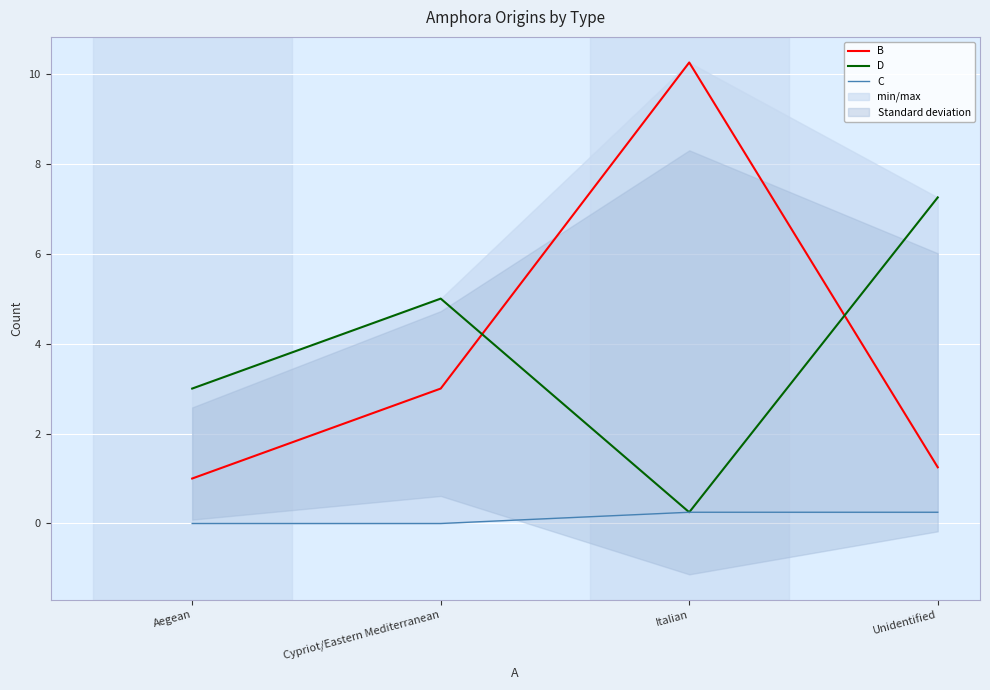

How many lines are shown in the chart?

3